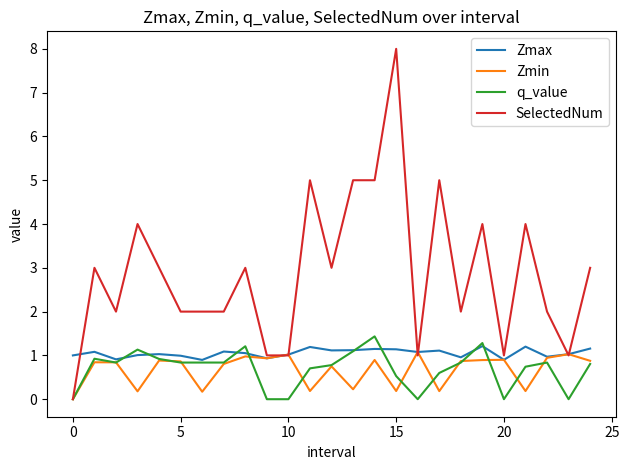

Does the chart have visible grid lines?

No